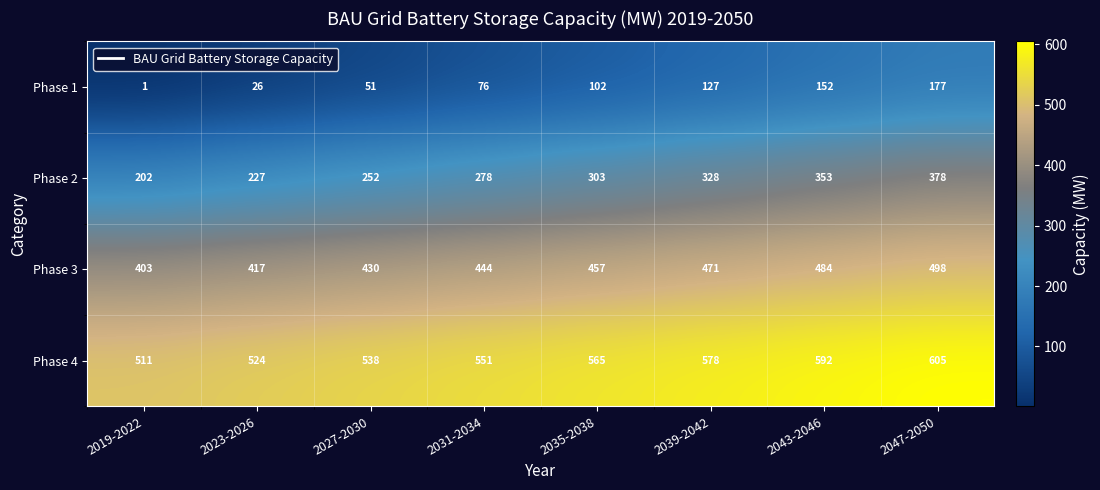

Which category has the lowest value in the Phase 3 series?

2019-2022